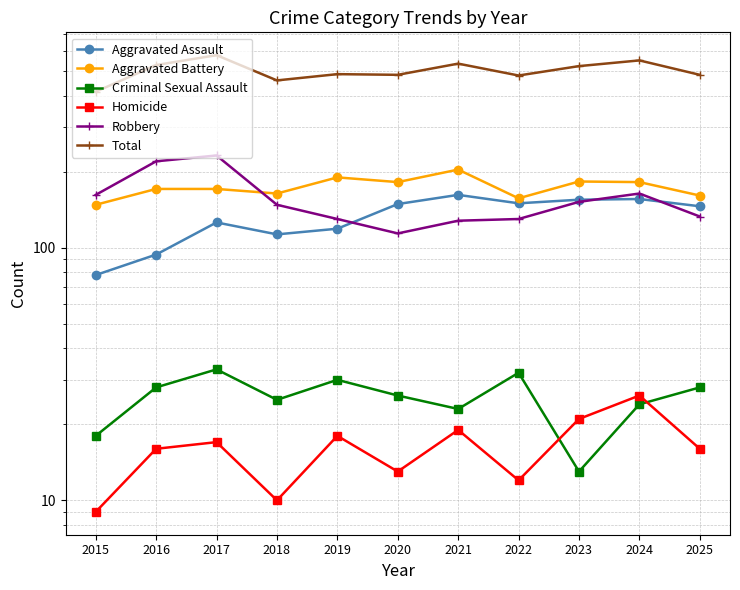

The Homicide series shows 19 at 2021. True or false?

True